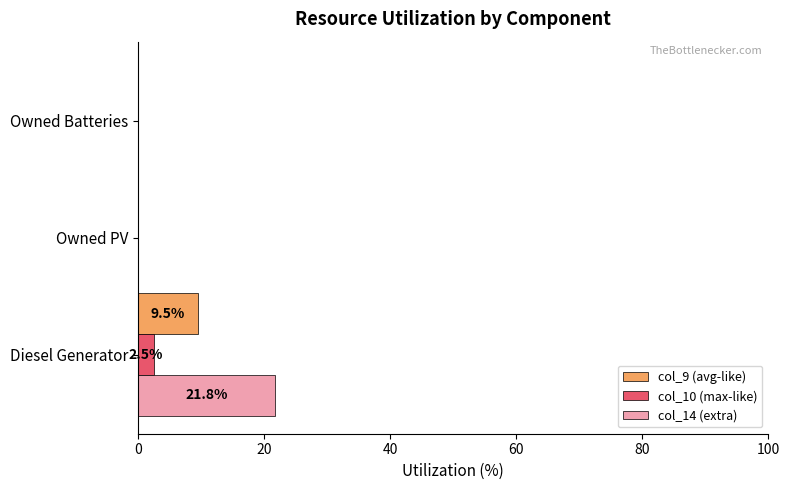

What is the sum of all col_10 (max-like) values?

2.5